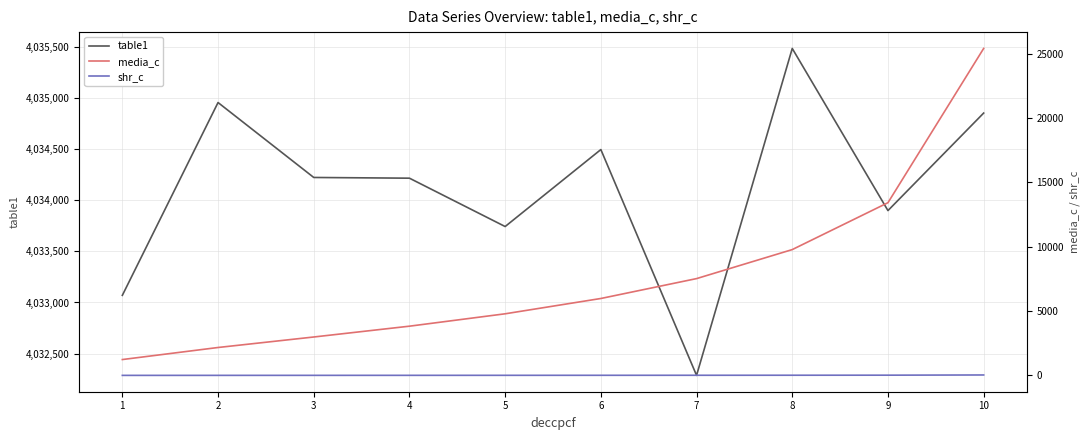

What is the minimum value shown in the chart?

1.6